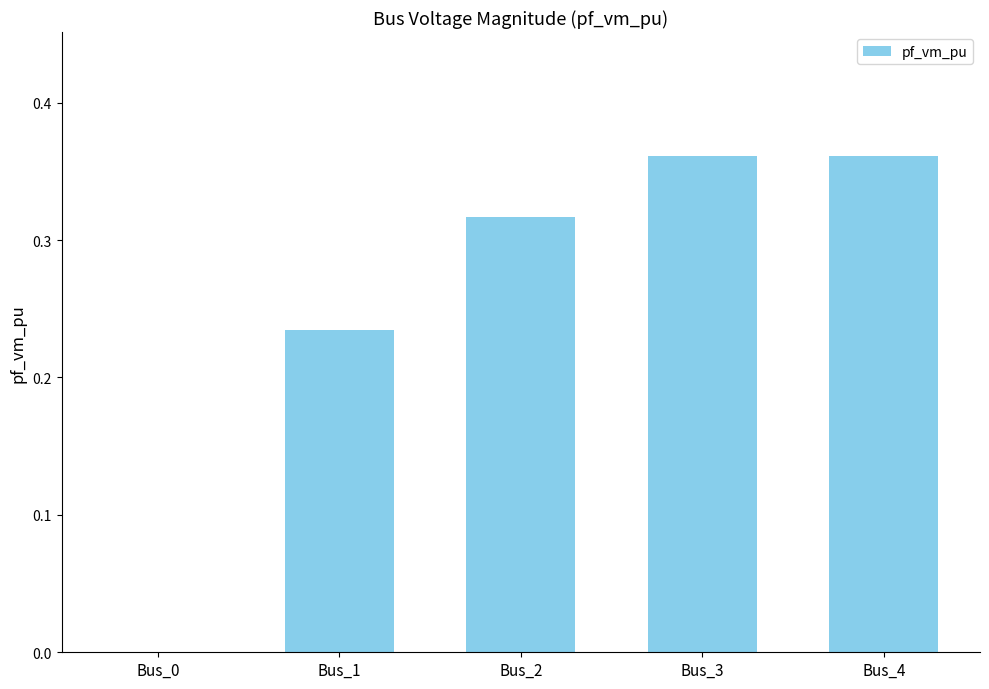

Which has a higher value, Bus_3 or Bus_0?

Bus_3